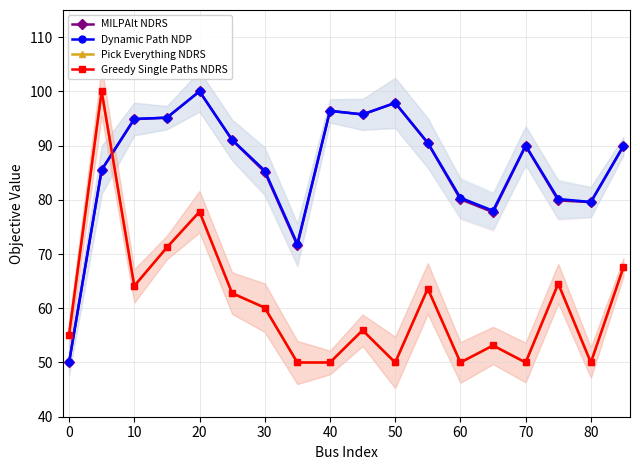

How many data points in Dynamic Path NDP are above 89?

10